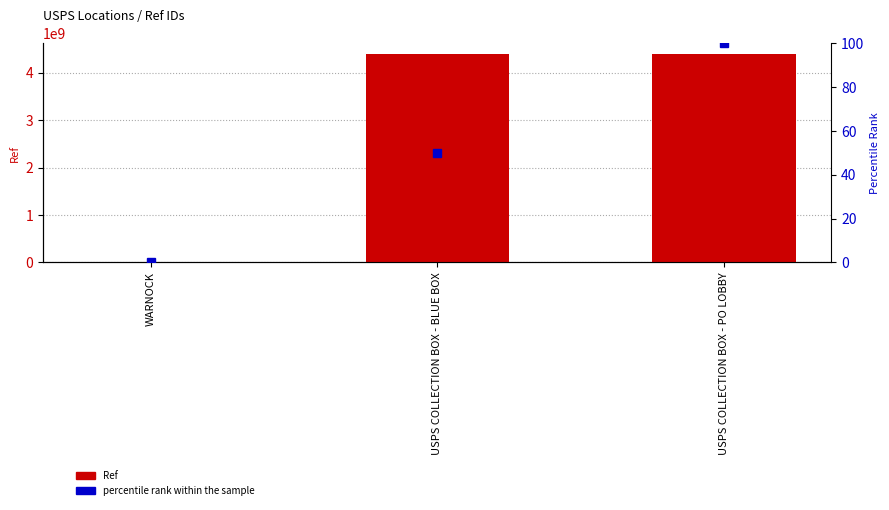

What is the difference between the maximum and second lowest values in the Ref series?

3